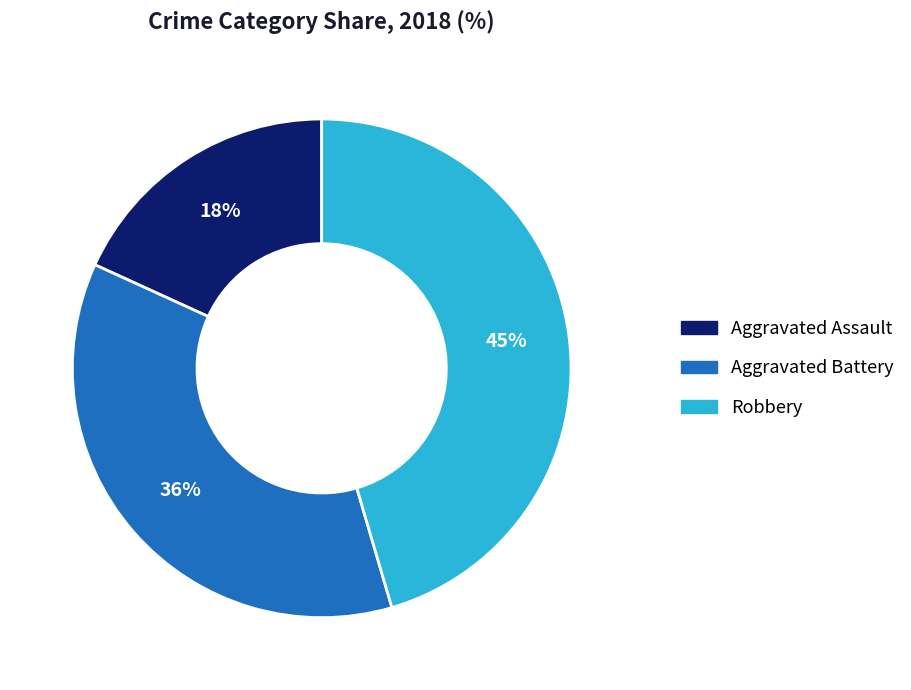

True or false: Robbery accounts for 59% of the total.

False